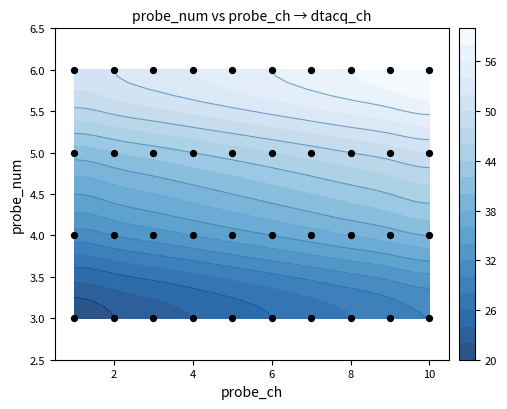

Count the values in the range 4 to 6.

30